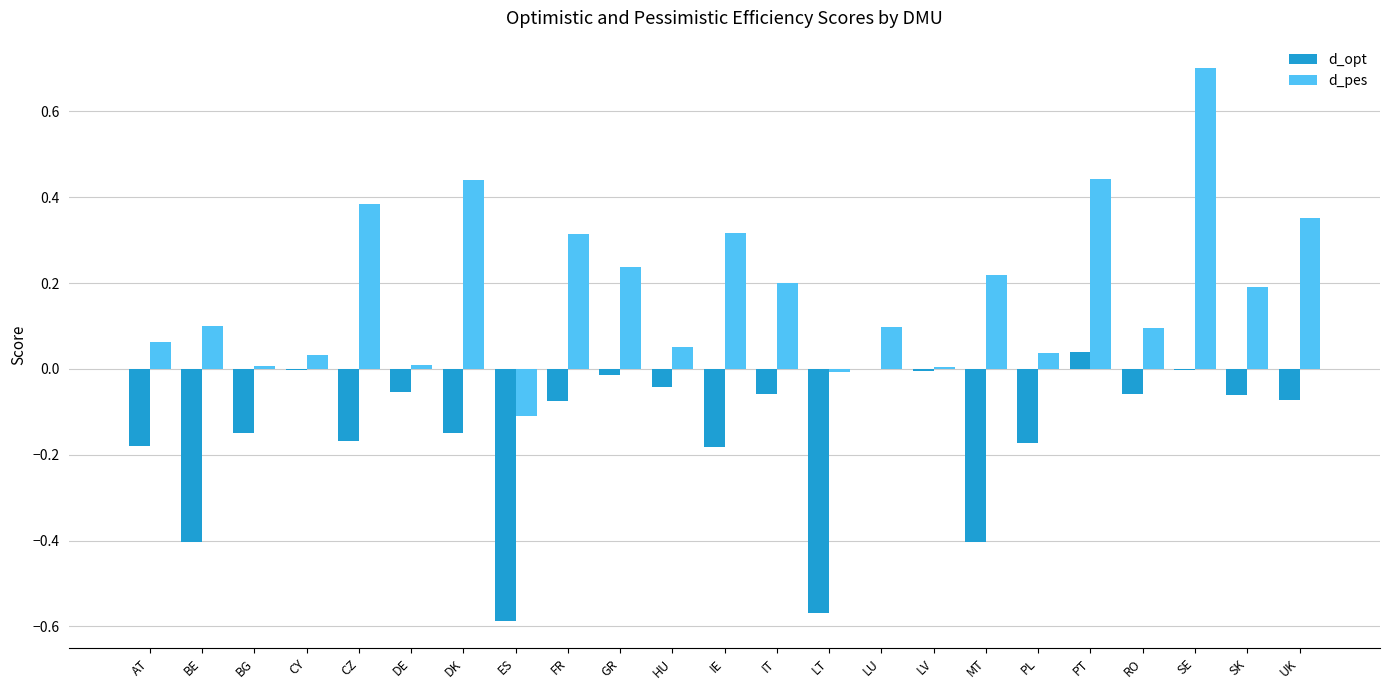

Between IE and SE, which series saw the biggest shift?

d_pes